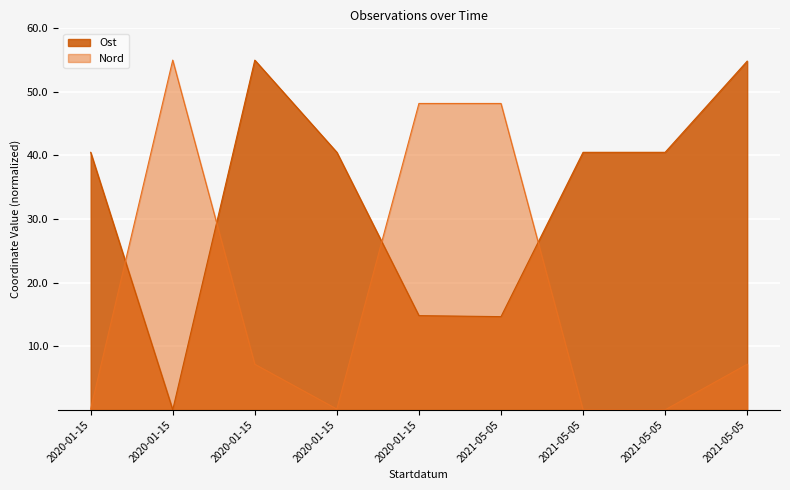

How many intersections are there between Ost and Nord?

4